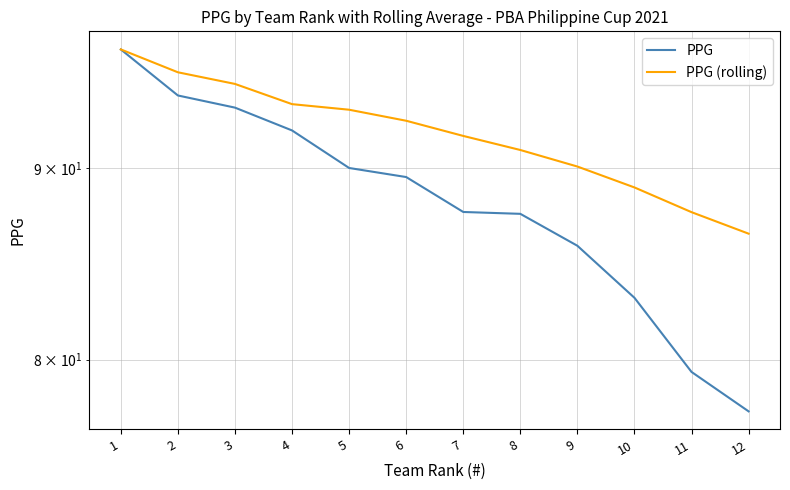

What is the difference between the maximum and minimum values in the PPG series?

19.3